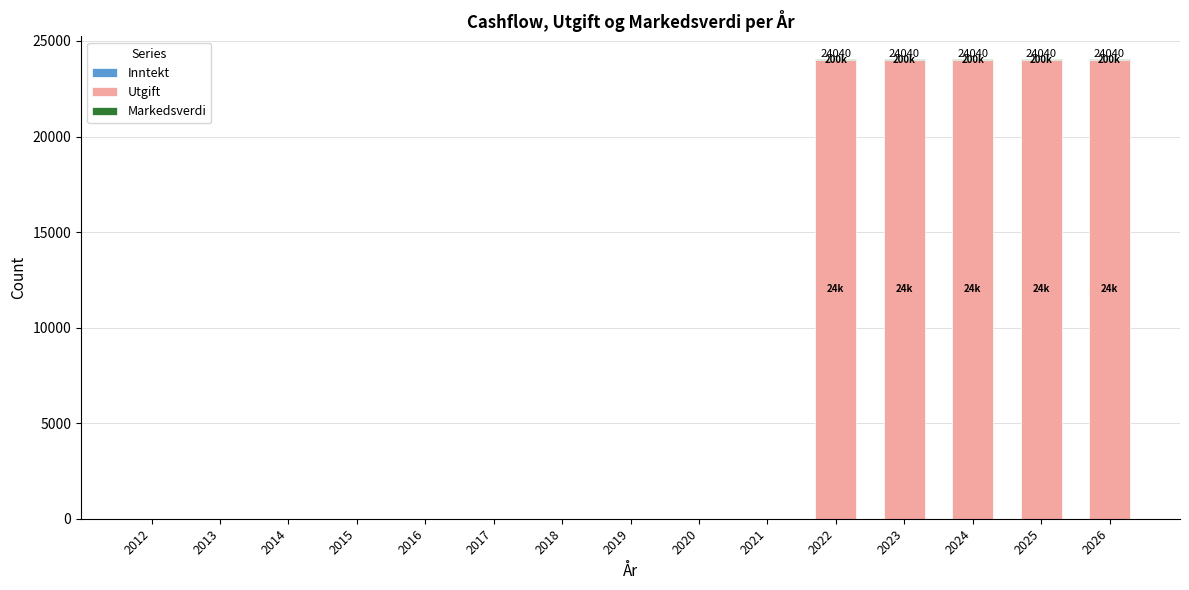

What is the sum of the Utgift values at 2020 and 2023?

24000